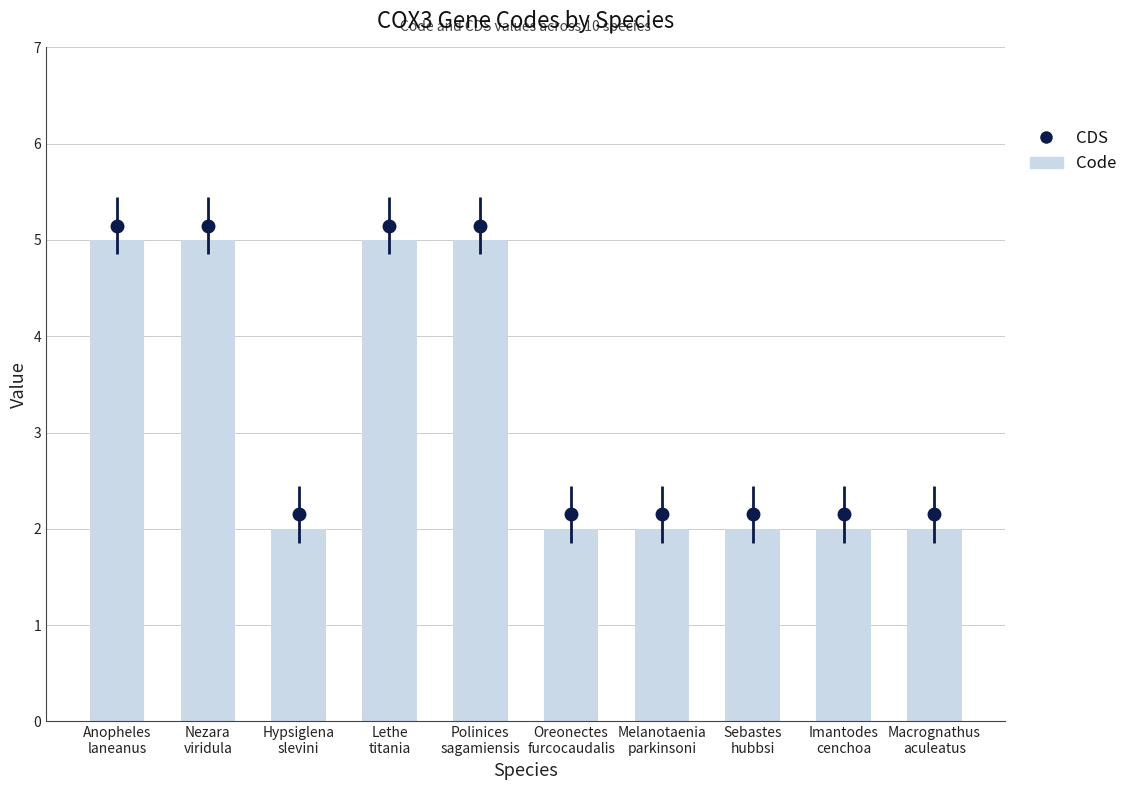

The chart shows a value of 2 at Anopheles
laneanus. True or false?

False